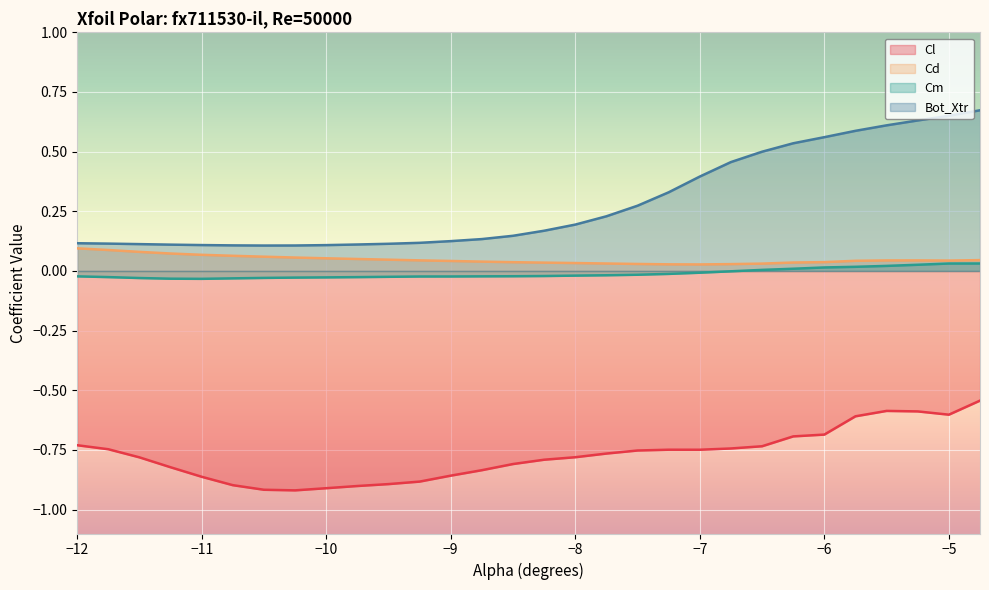

True or false: Cd and Cl intersect in this chart.

False